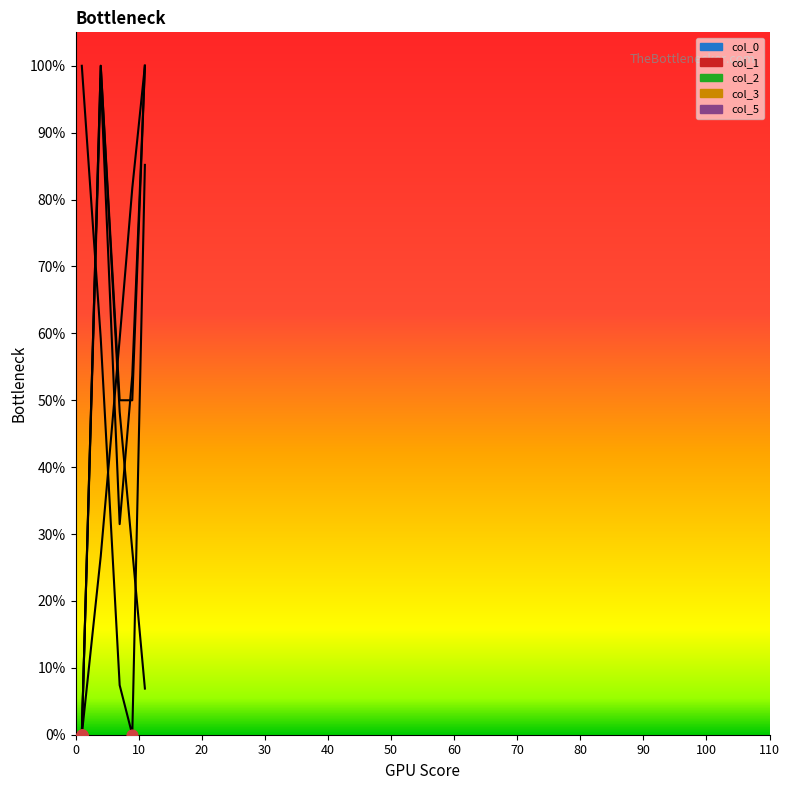

Which series contains the lowest Y value?

col_0